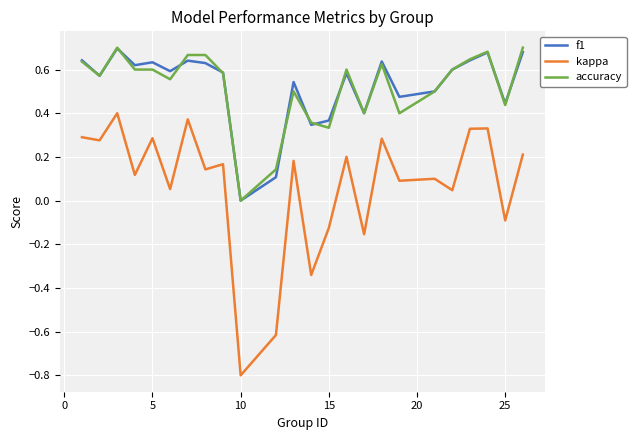

True or false: kappa has more than 2 points higher than both neighbors.

True